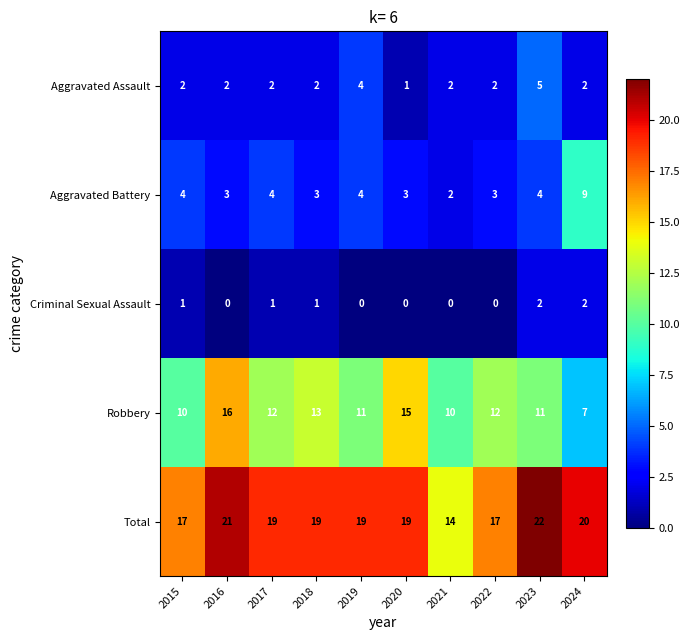

How many Total values are between 17 and 20?

7